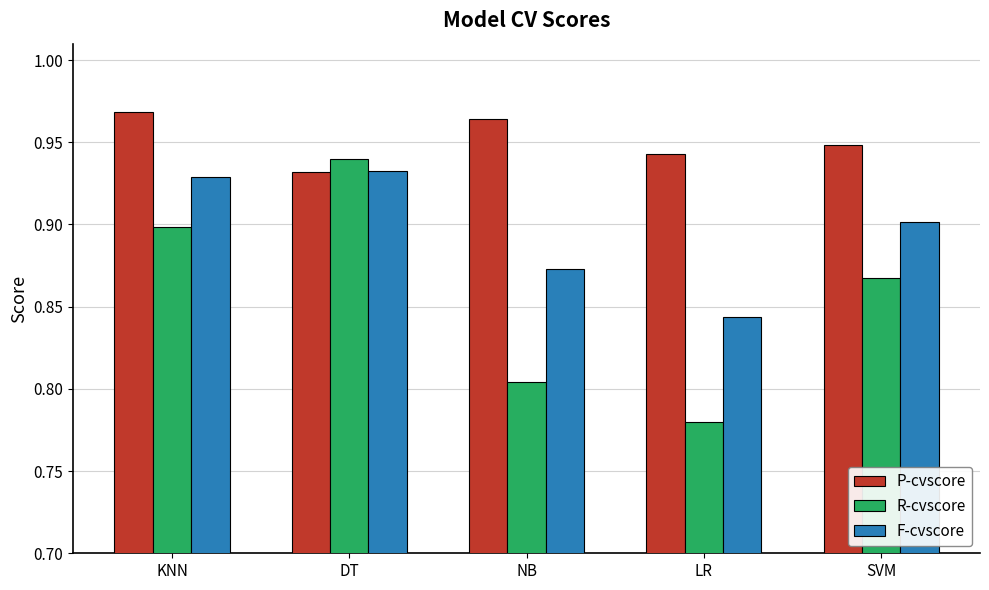

Rank the categories by R-cvscore value from highest to lowest.

DT, KNN, SVM, NB, LR